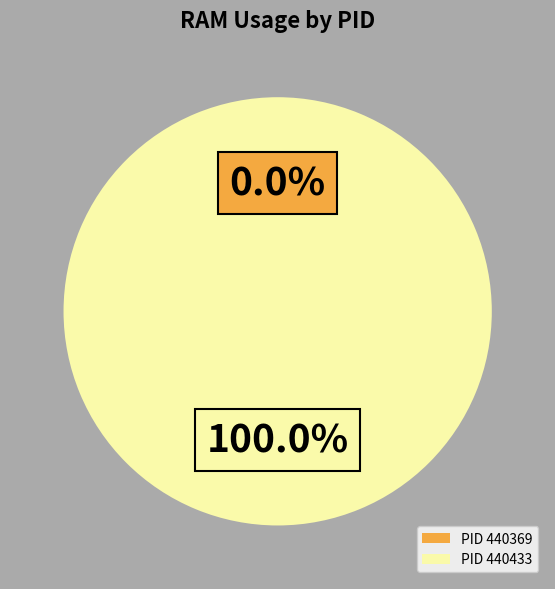

What is the majority slice?

440433